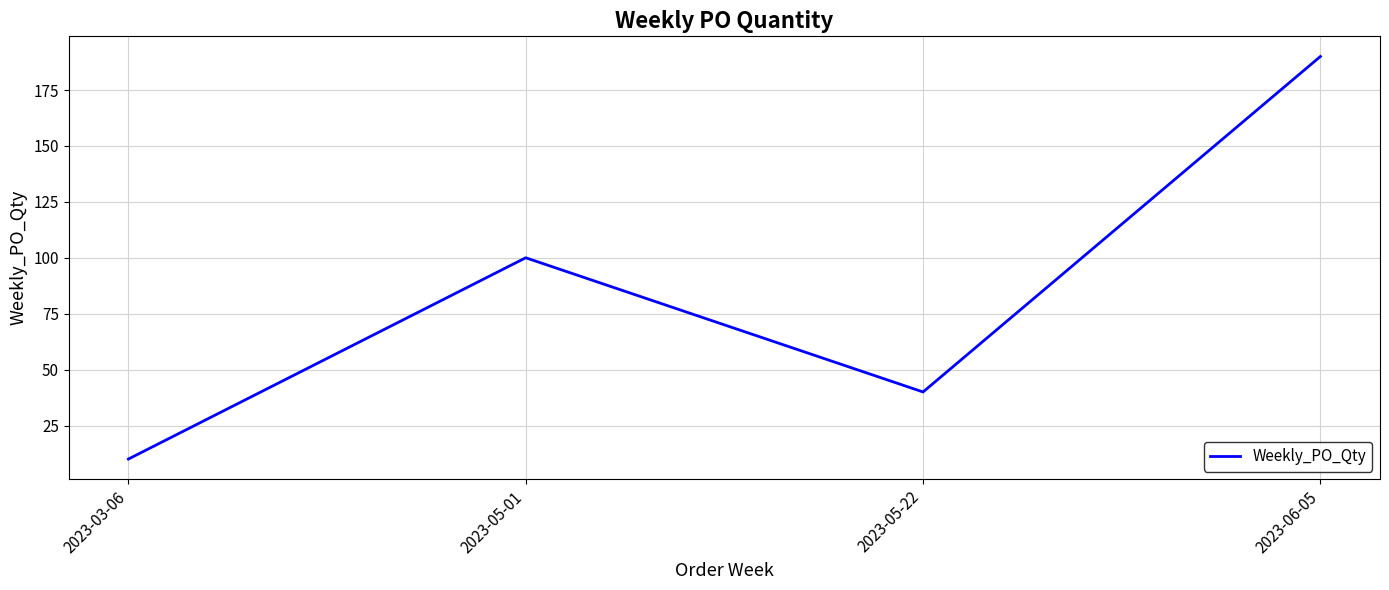

Is this an area chart (filled region under the line)?

No